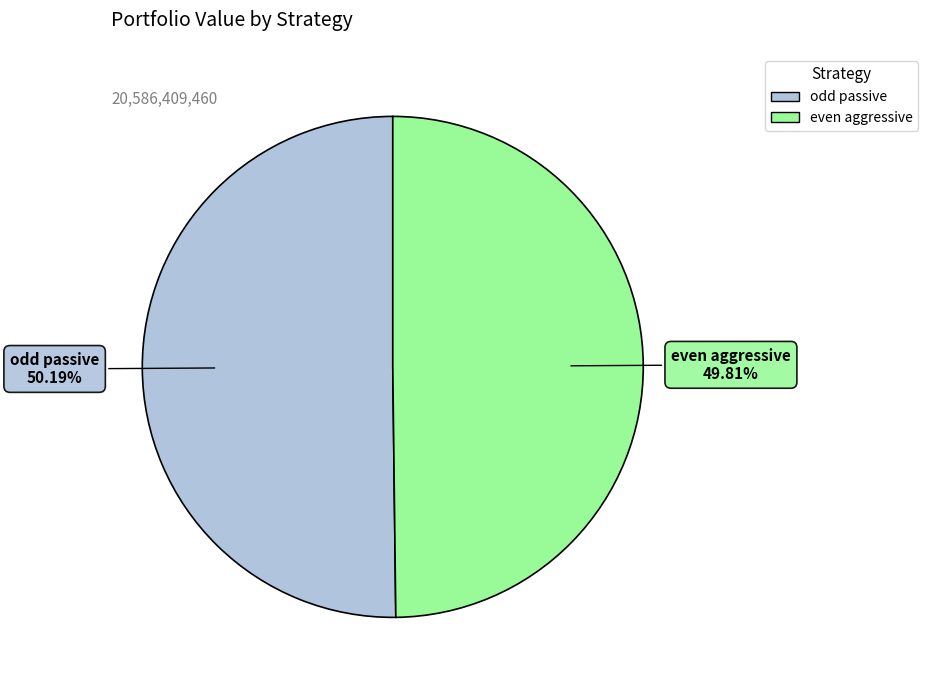

Is there a majority slice in this chart?

Yes